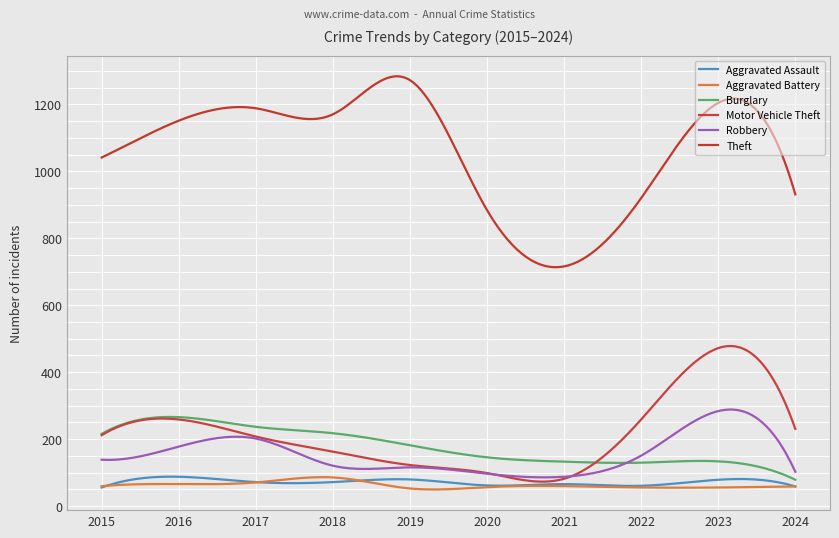

What is the maximum value for Aggravated Battery?

86.8